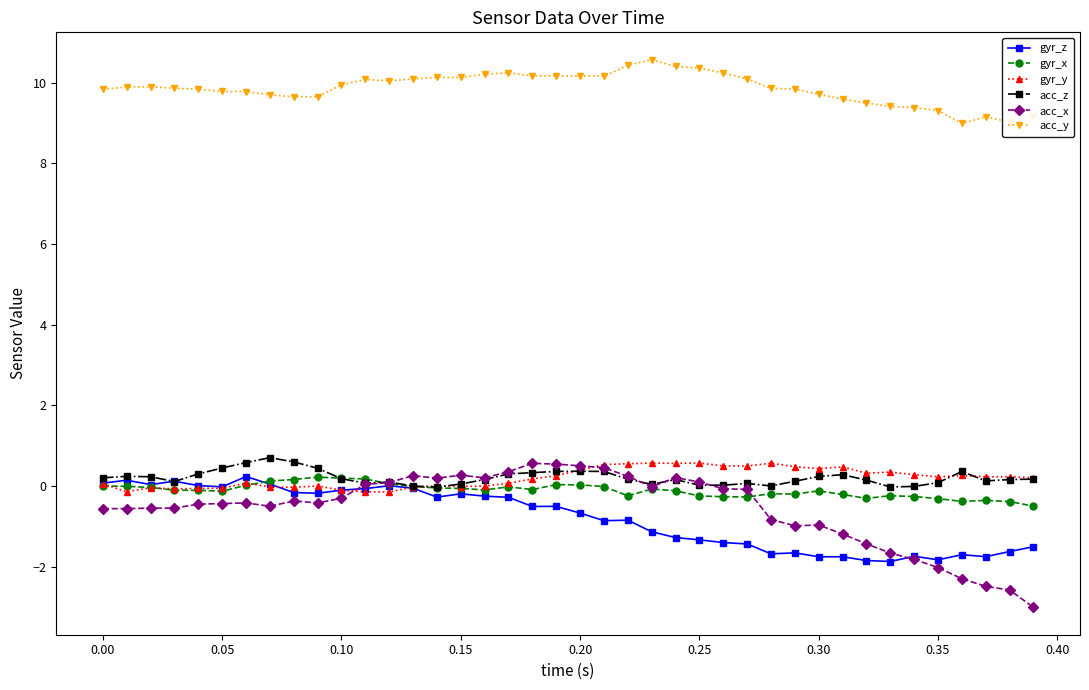

Which series has the largest total across all categories?

acc_y